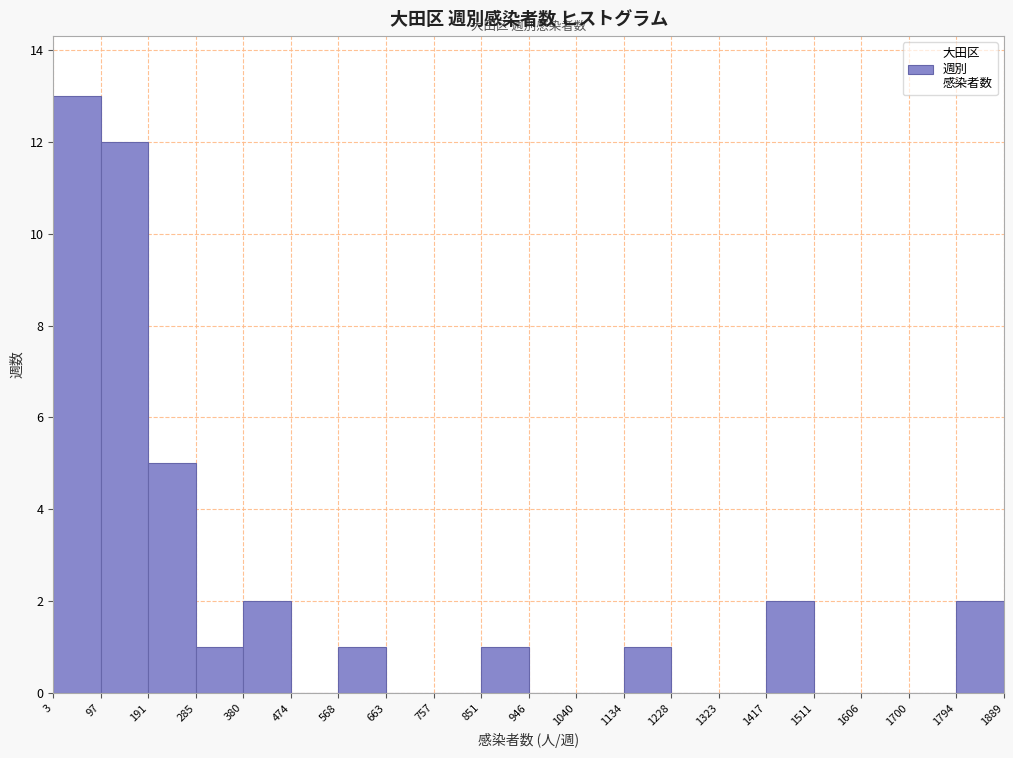

Reading left to right, transcribe this chart: for each bar, give the range it covers on the x-axis and its height. The values are not printed on the chart, so give them approximately, as read against the axis.

3 to 97: 13
97 to 191: 12
191 to 285: 5
285 to 380: 1
380 to 474: 2
474 to 568: 0
568 to 663: 1
663 to 757: 0
757 to 851: 0
851 to 946: 1
946 to 1040: 0
1040 to 1134: 0
1134 to 1228: 1
1228 to 1323: 0
1323 to 1417: 0
1417 to 1511: 2
1511 to 1606: 0
1606 to 1700: 0
1700 to 1794: 0
1794 to 1889: 2